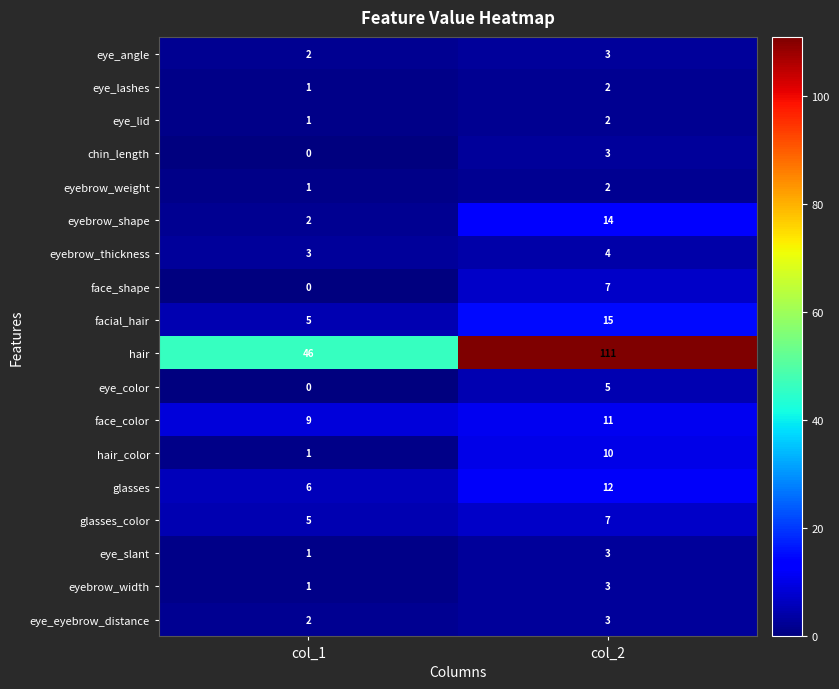

What is the sum of the eye_color values at col_2 and col_1?

5